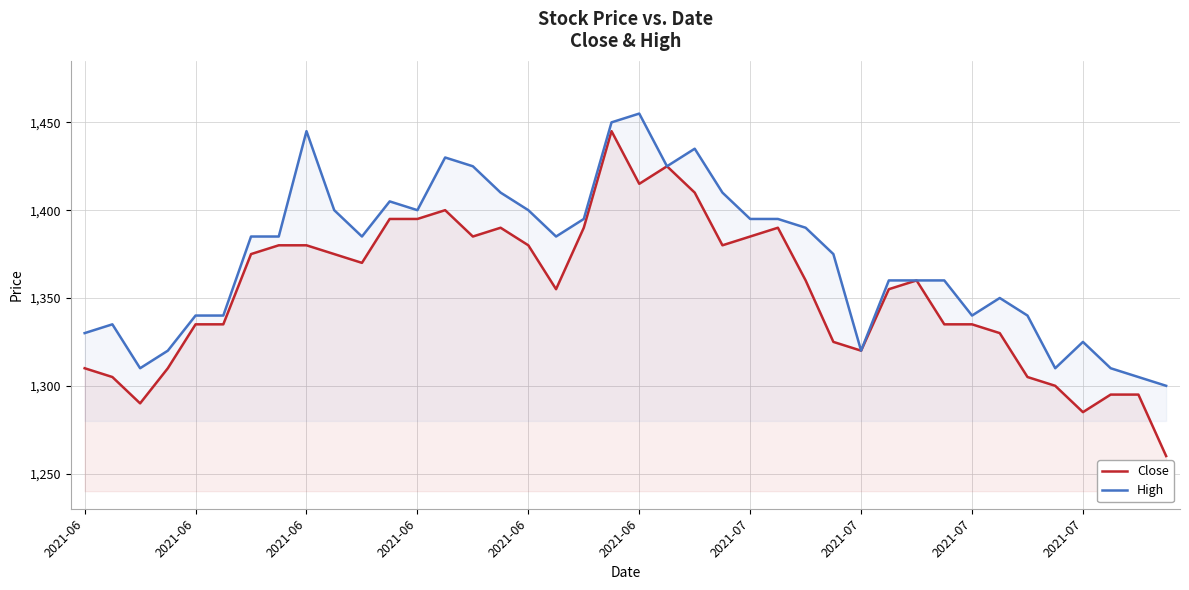

Does the chart display data point markers on the line(s)?

No